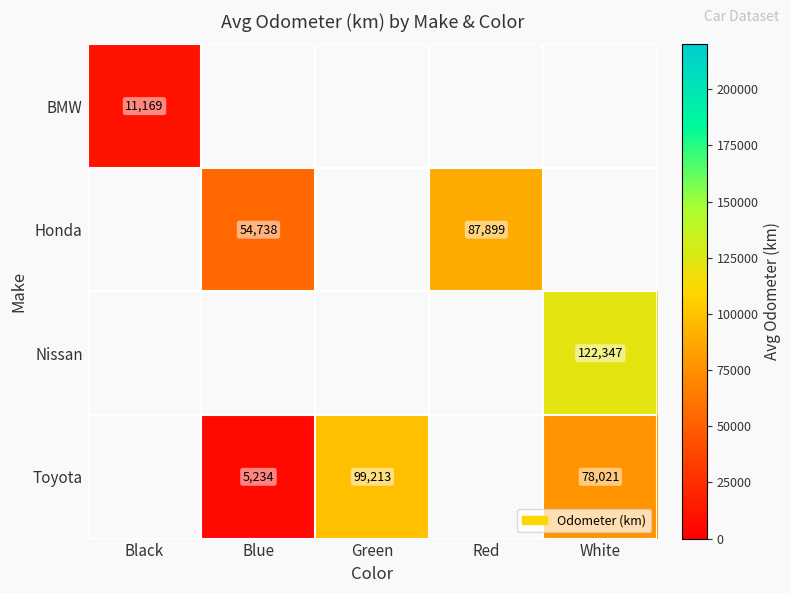

At which category does the chart reach its minimum across all series?

Blue